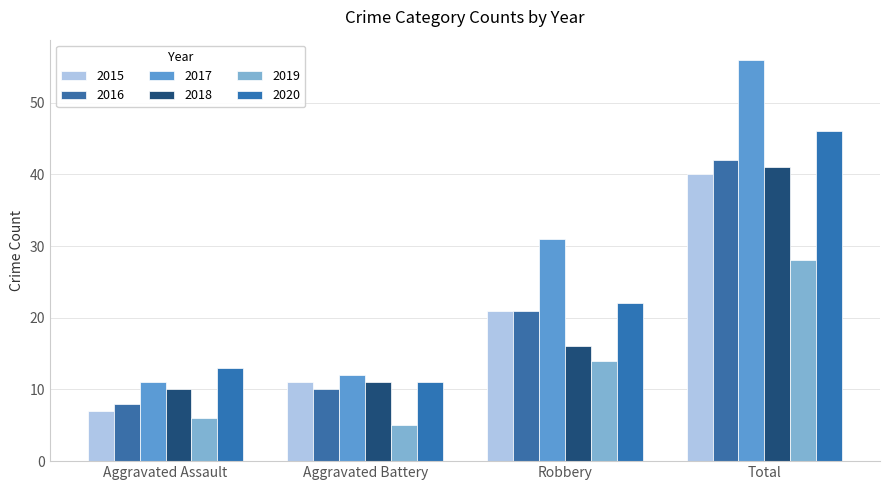

At which category does the chart reach its minimum across all series?

Aggravated Battery